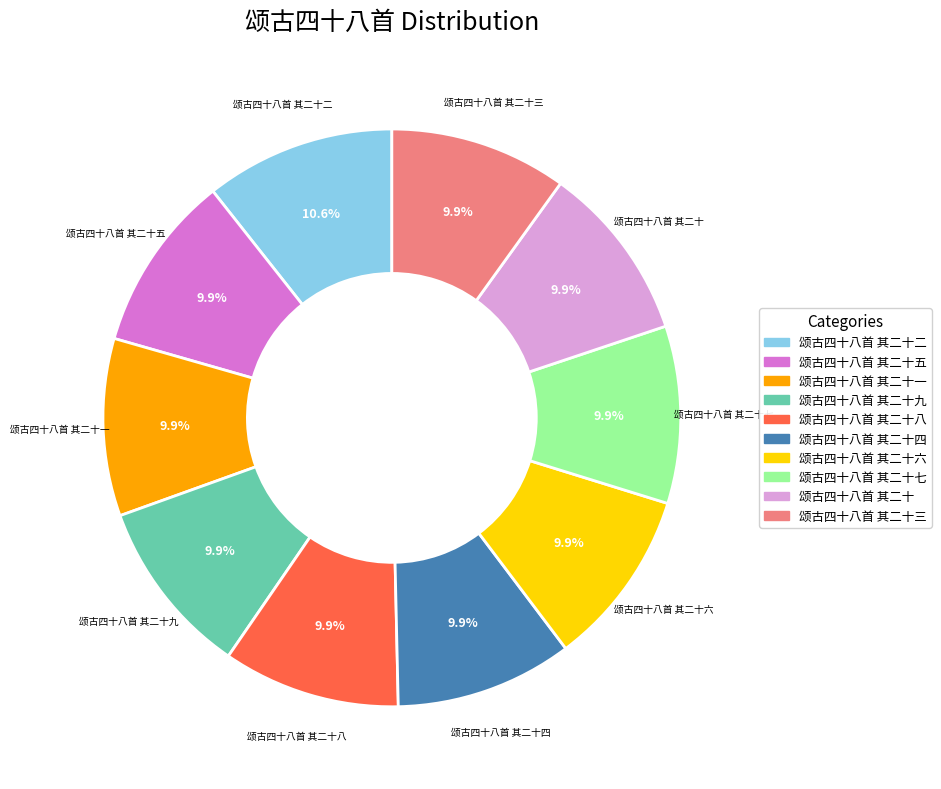

What percentage is NOT represented by 颂古四十八首 其二十六?

90.1%